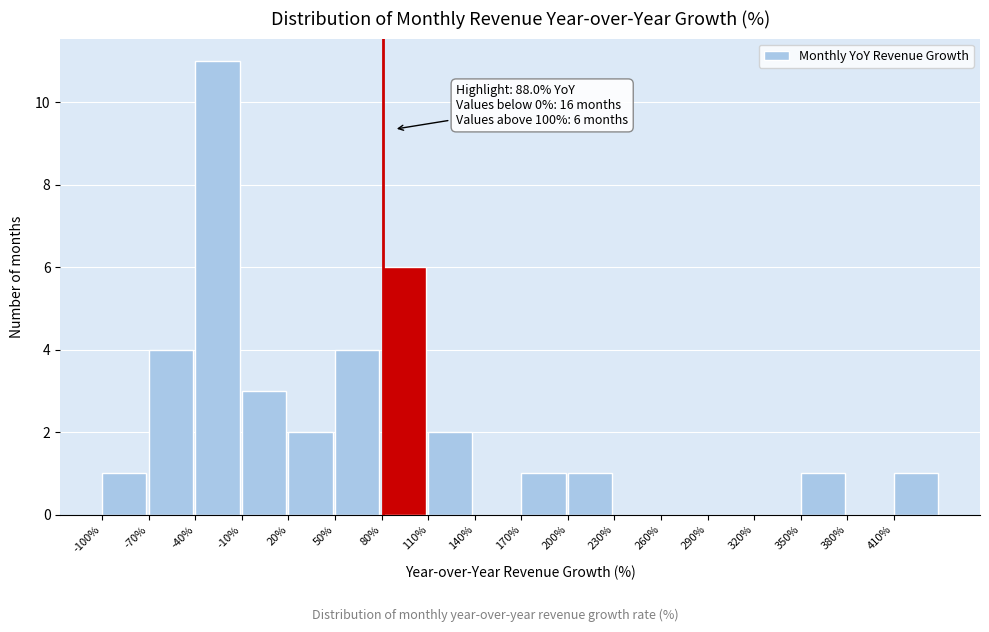

Which range on the x-axis has the tallest bar?

-40 to -10